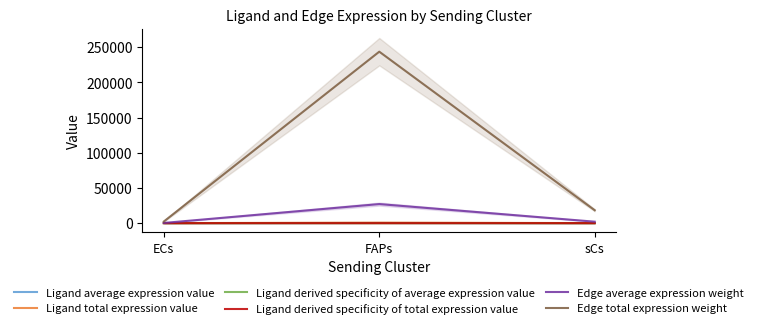

Rank the series by their maximum value, from lowest to highest.

Ligand derived specificity of average expression value, Ligand derived specificity of total expression value, Ligand average expression value, Ligand total expression value, Edge average expression weight, Edge total expression weight